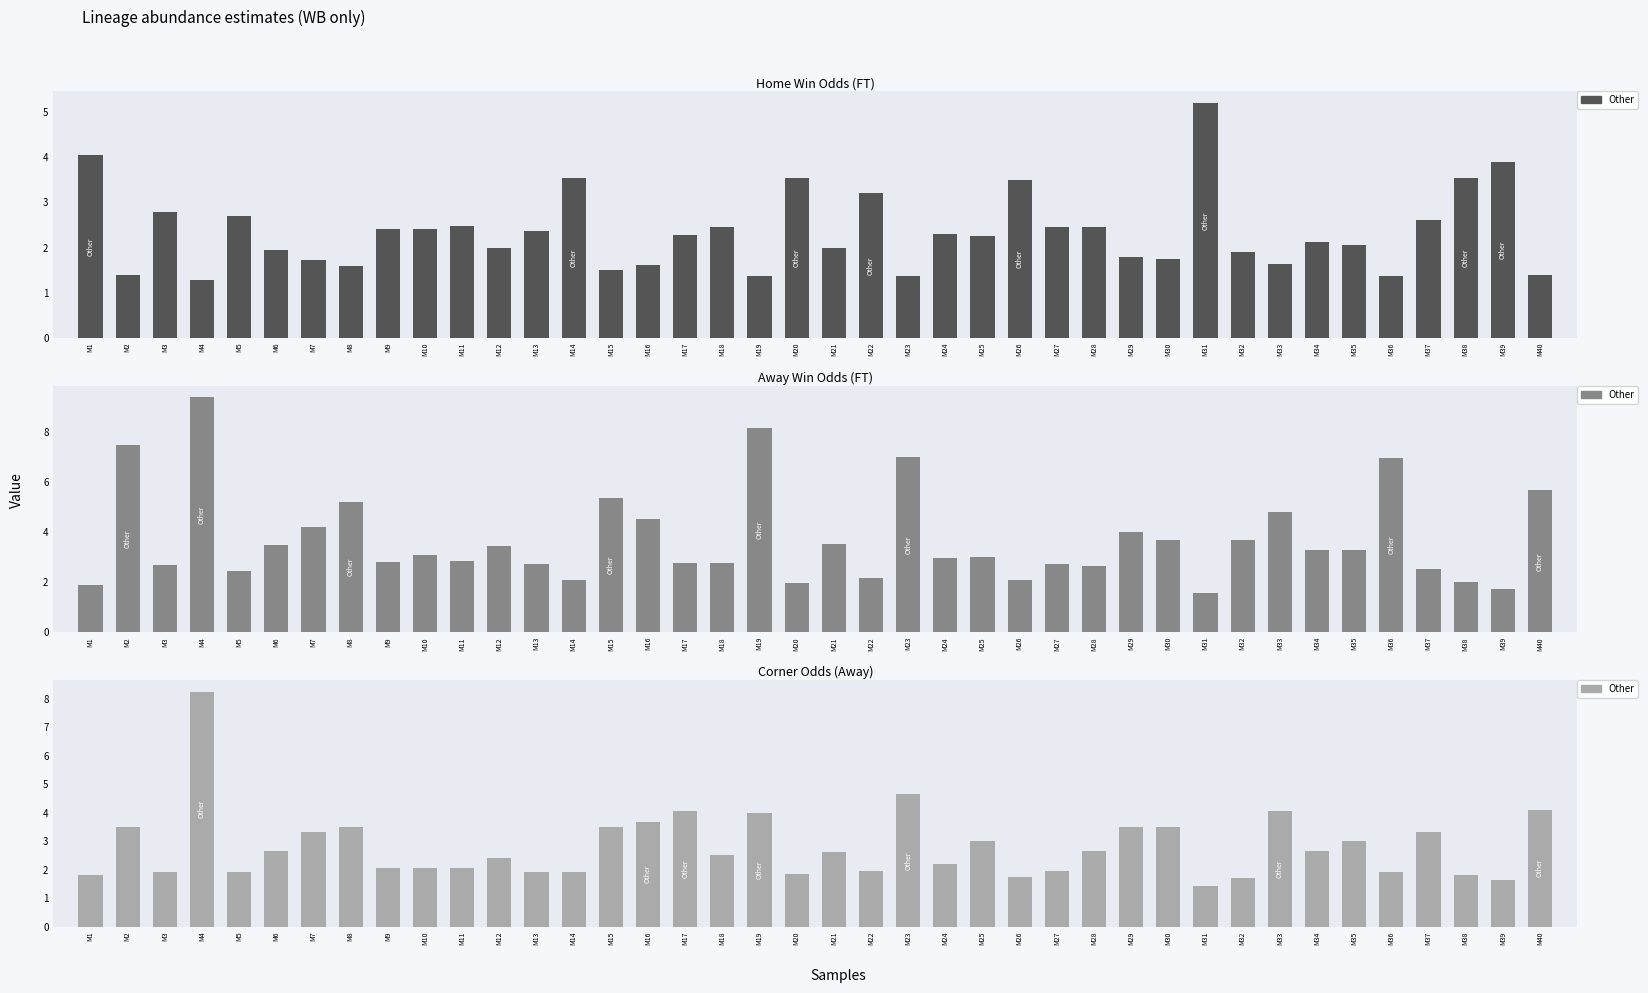

Which label corresponds to the smallest value in the chart?

M31